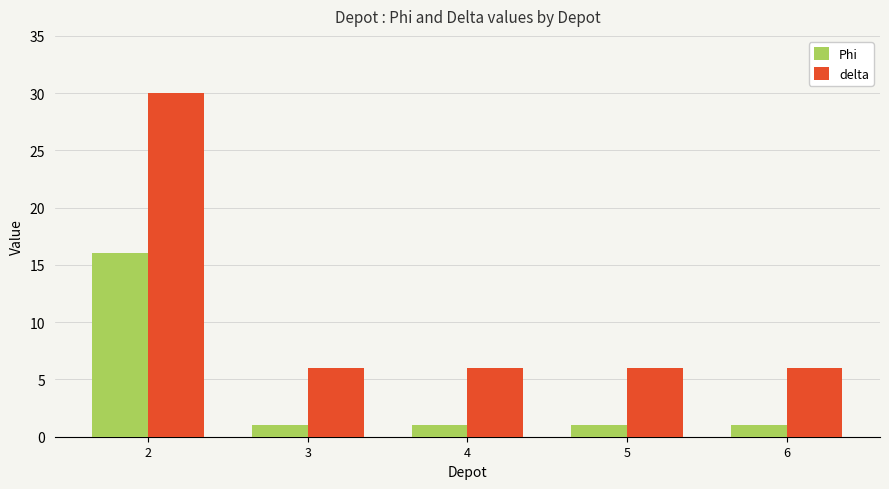

At 3, list the series in order from largest to smallest.

delta, Phi